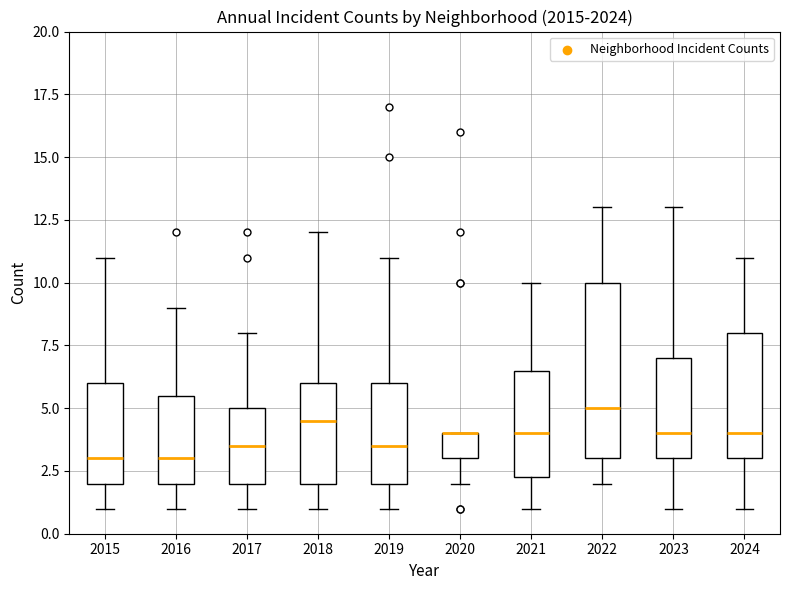

Where does the upper whisker of the box at x = 2021 end on the y-axis? The values are not printed on the chart, so give them approximately, as read against the axis.

10.0